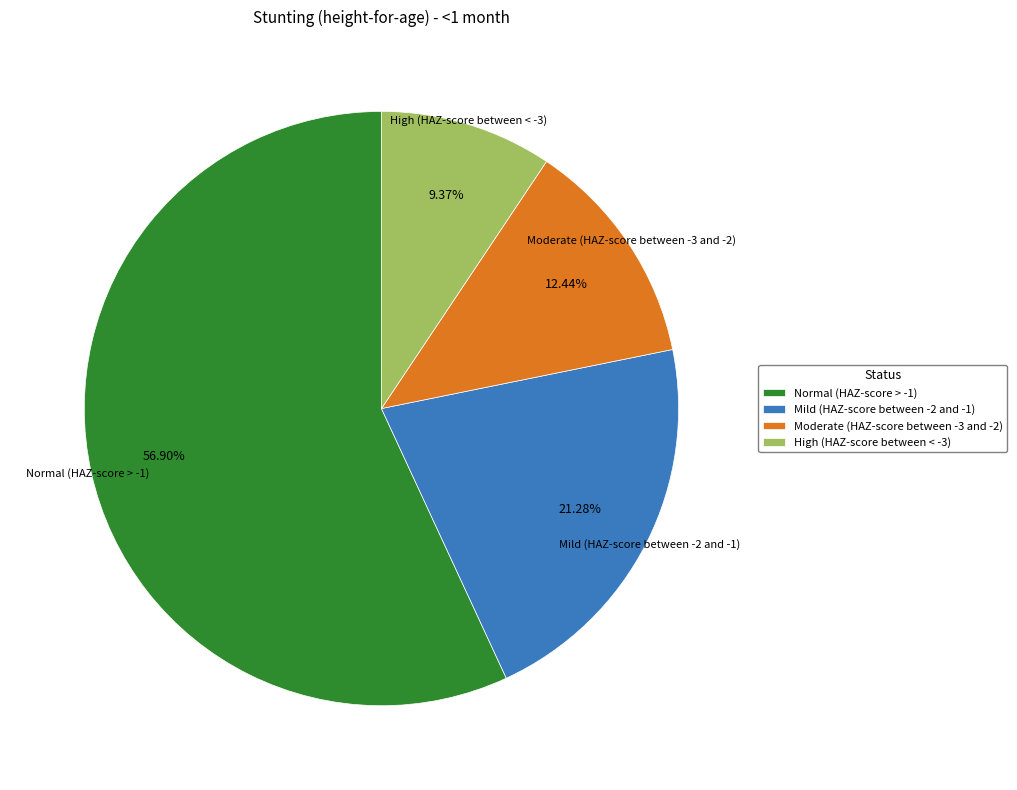

To the nearest percent, what portion does Normal (HAZ-score > -1) represent?

57%